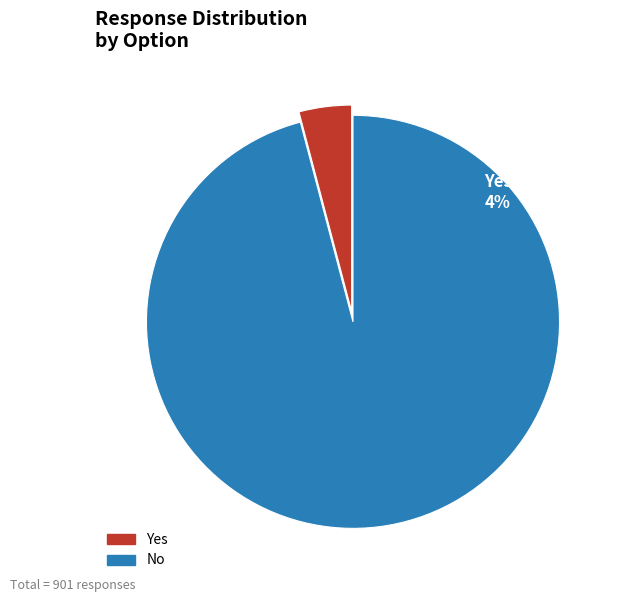

Is there a majority slice in this chart?

Yes